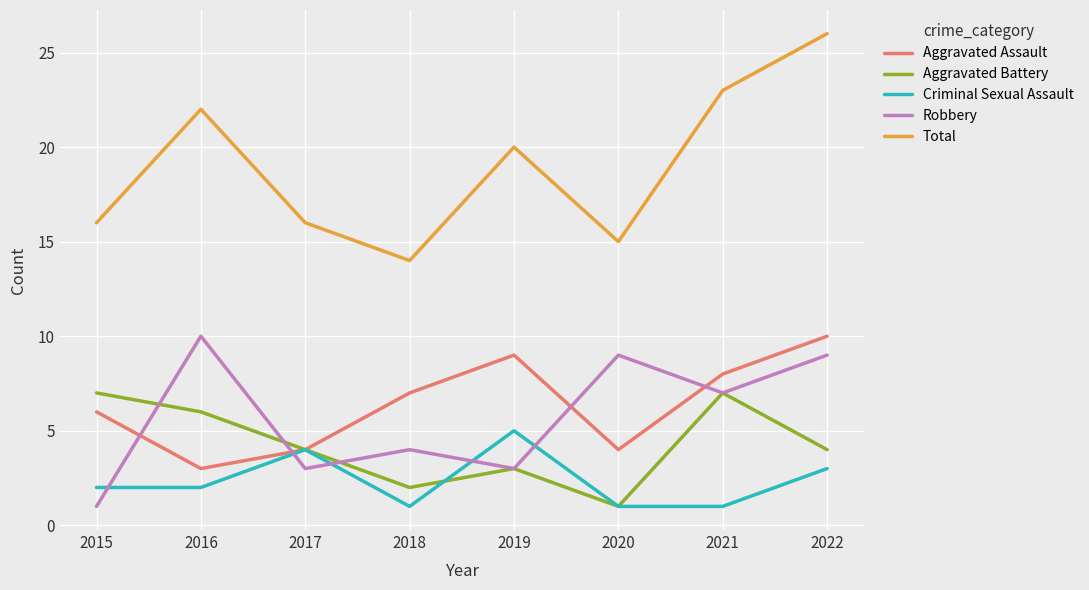

Reading right to left, list all the values displayed in this chart.

Aggravated Assault: 2022=10	2021=8	2020=4	2019=9	2018=7	2017=4	2016=3	2015=6
Aggravated Battery: 2022=4	2021=7	2020=1	2019=3	2018=2	2017=4	2016=6	2015=7
Criminal Sexual Assault: 2022=3	2021=1	2020=1	2019=5	2018=1	2017=4	2016=2	2015=2
Robbery: 2022=9	2021=7	2020=9	2019=3	2018=4	2017=3	2016=10	2015=1
Total: 2022=26	2021=23	2020=15	2019=20	2018=14	2017=16	2016=22	2015=16